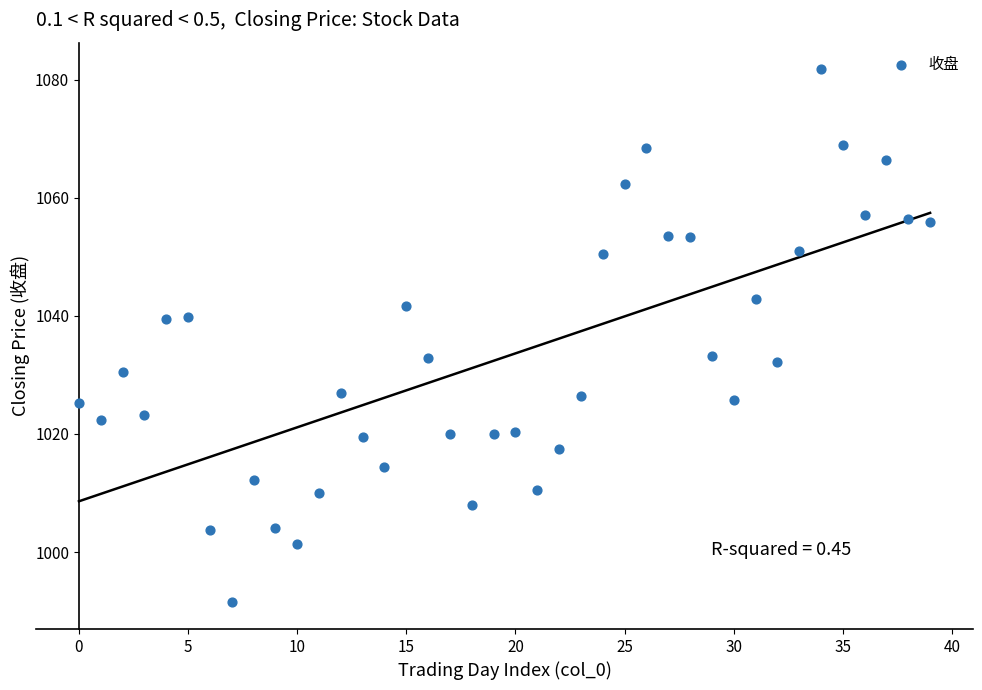

What is the range of Y values (max minus min)?

90.3